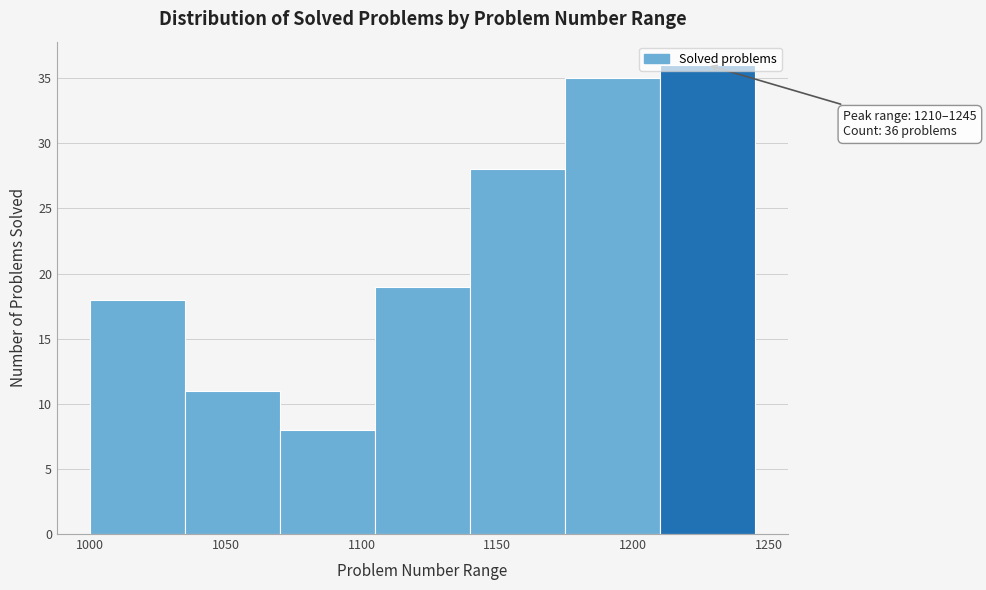

Over which range of the x-axis is the bar tallest?

1210 to 1245